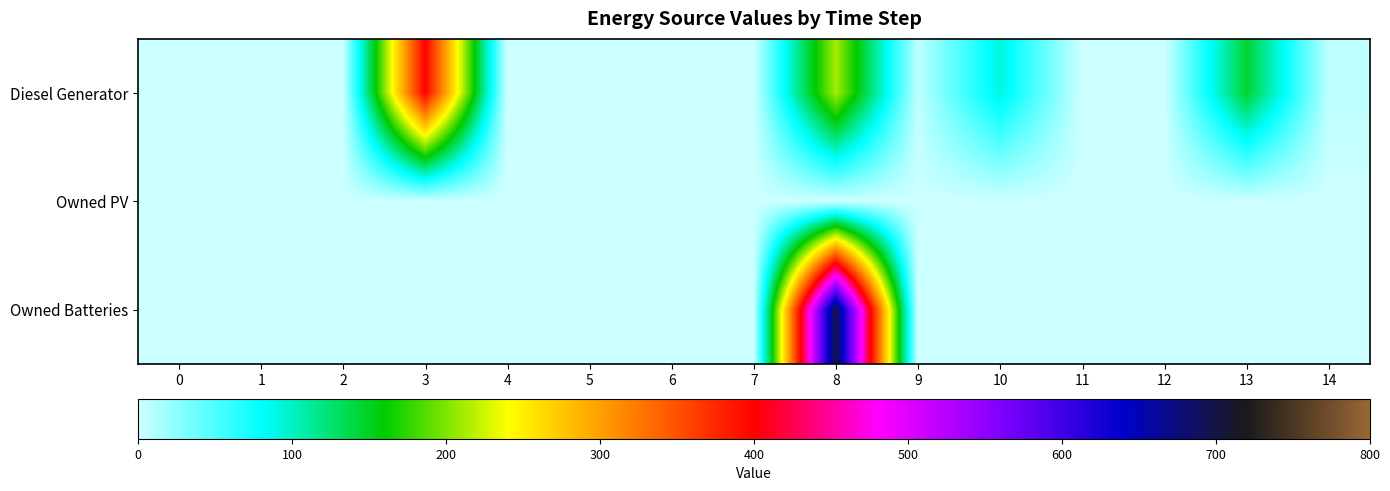

Reading left to right, what are all the values shown in this chart?

Diesel Generator: 0=0	1=0	2=0	3=400	4=0	5=0	6=0	7=0	8=212	9=6	10=91	11=0	12=0	13=145	14=6
Owned PV: 0=0	1=0	2=0	3=0	4=0	5=0	6=0	7=0	8=0	9=0	10=0	11=0	12=0	13=0	14=0
Owned Batteries: 0=0	1=0	2=0	3=0	4=0	5=0	6=0	7=0	8=699	9=0	10=0	11=0	12=0	13=0	14=1